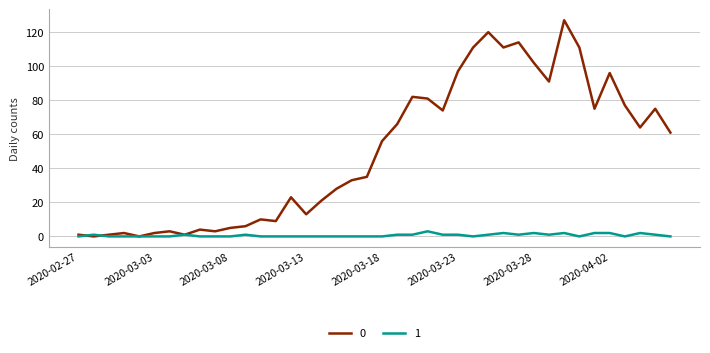

What is the difference between the maximum and second lowest values in the 1 series?

3